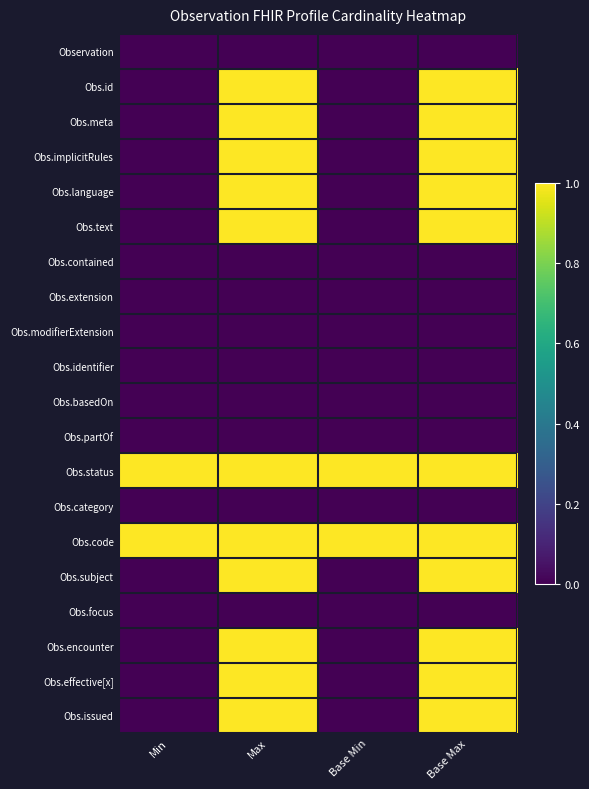

What is the difference between the highest and lowest values at Max?

1